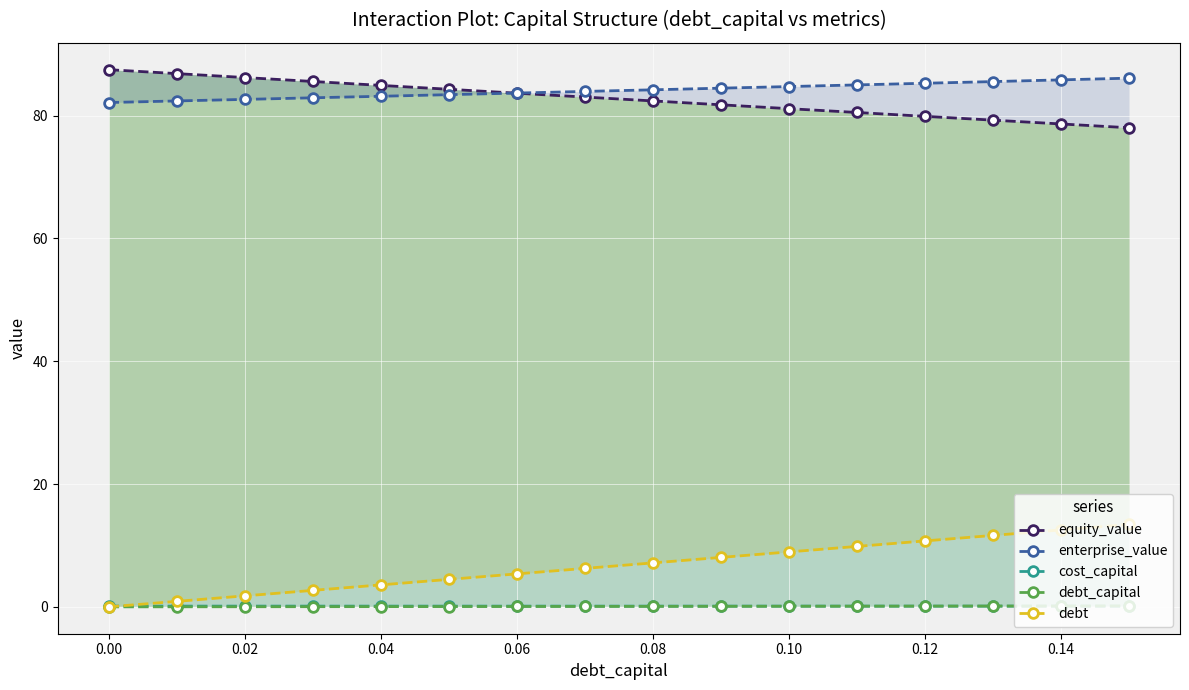

The value of cost_capital at 0.08 is 0.1. True or false?

True